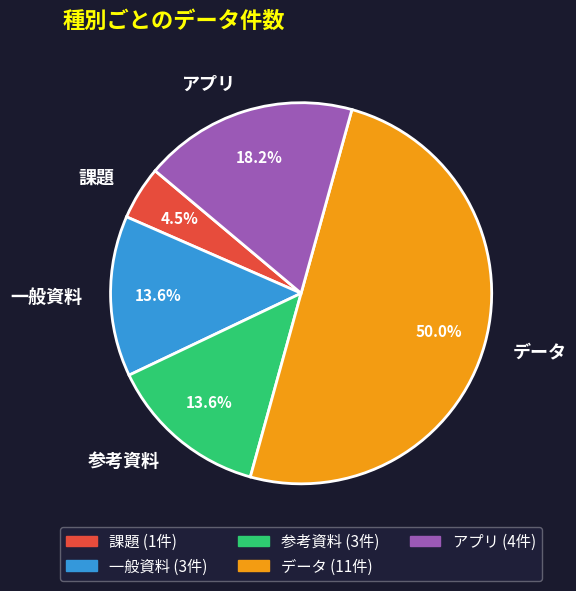

Combined, do 一般資料 and 参考資料 account for over 50%?

No